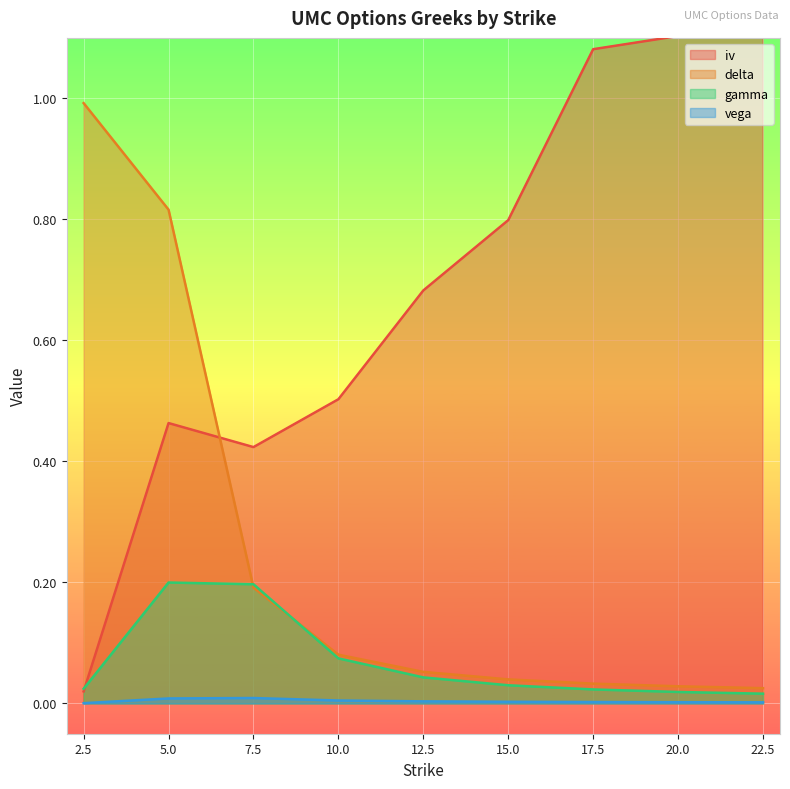

At which label is iv closest to 0?

2.5